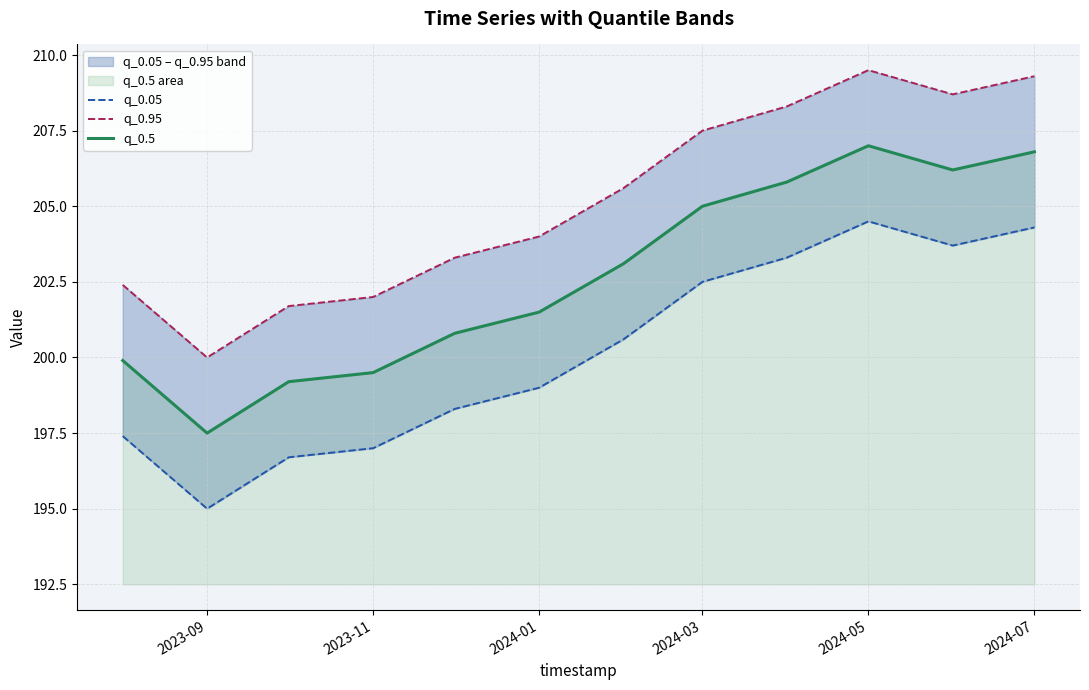

Is it true that q_0.5 equals 319.5 at 2024-07?

False